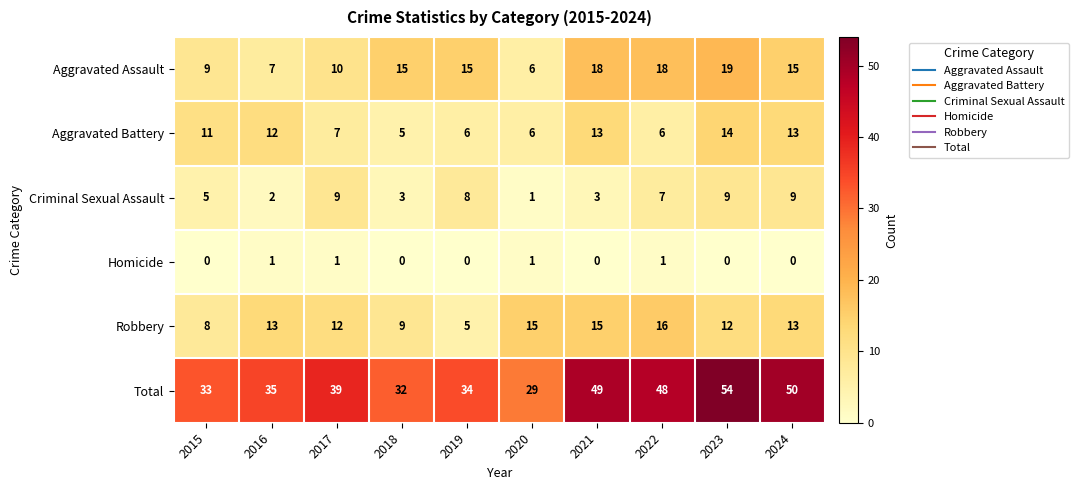

The value of Aggravated Battery at 2019 is 6. True or false?

True